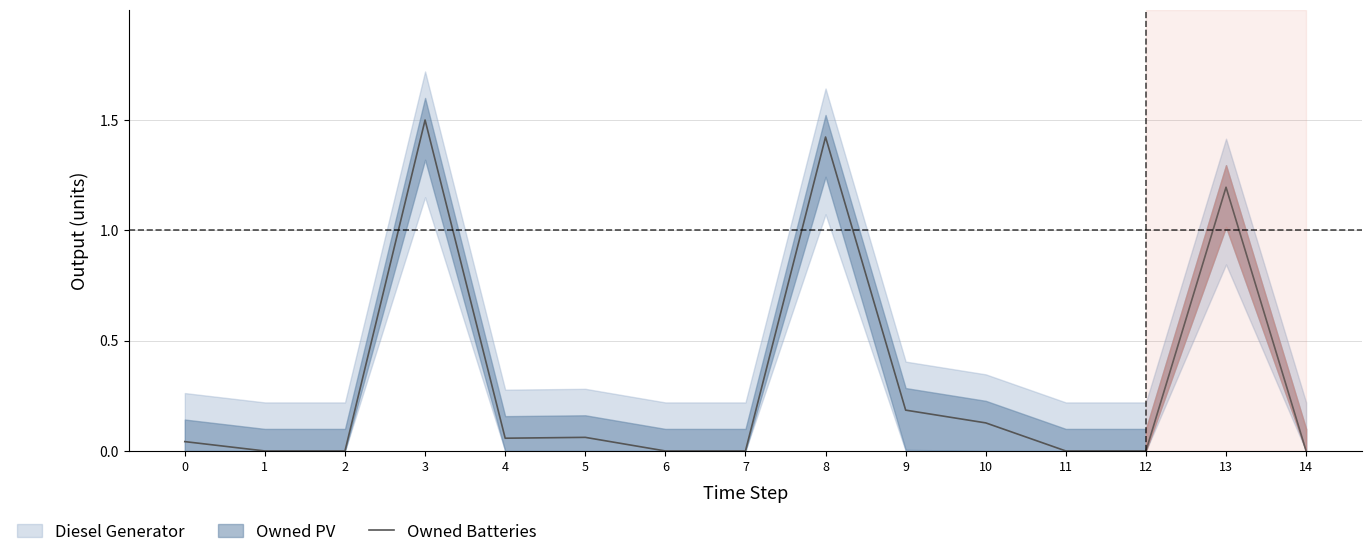

What is the difference between the maximum and minimum values?

1.5